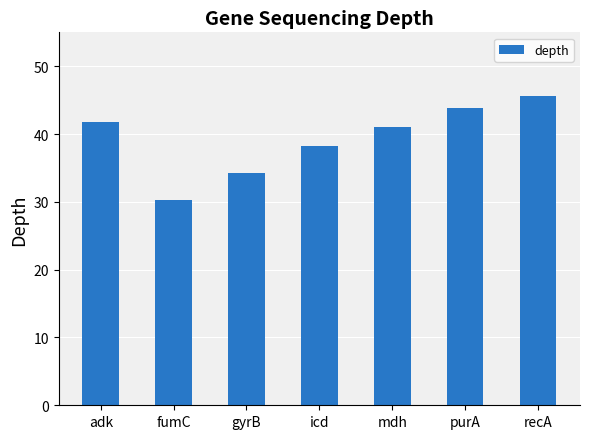

What is the sum of the values at fumC and icd?

68.5